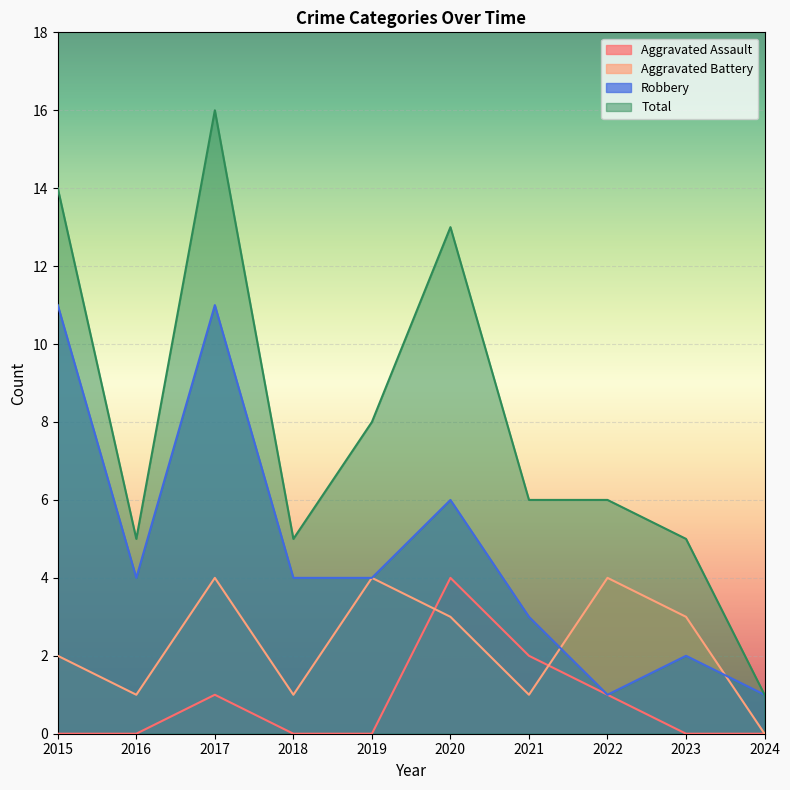

Which has a higher value, 2023 or 2018?

2023